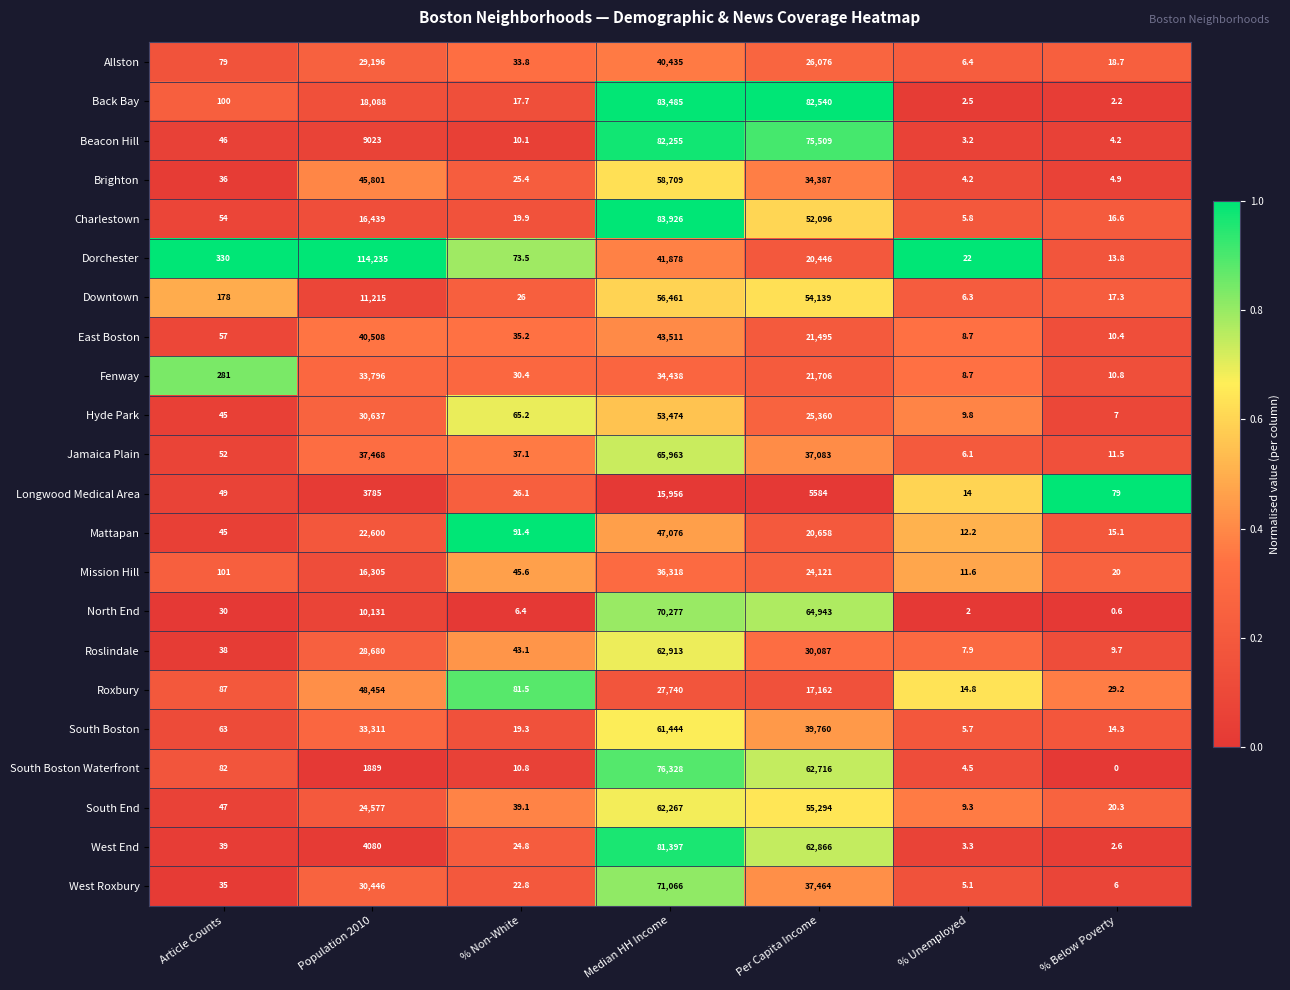

Which series changed the most between Population 2010 and Median HH Income?

West End